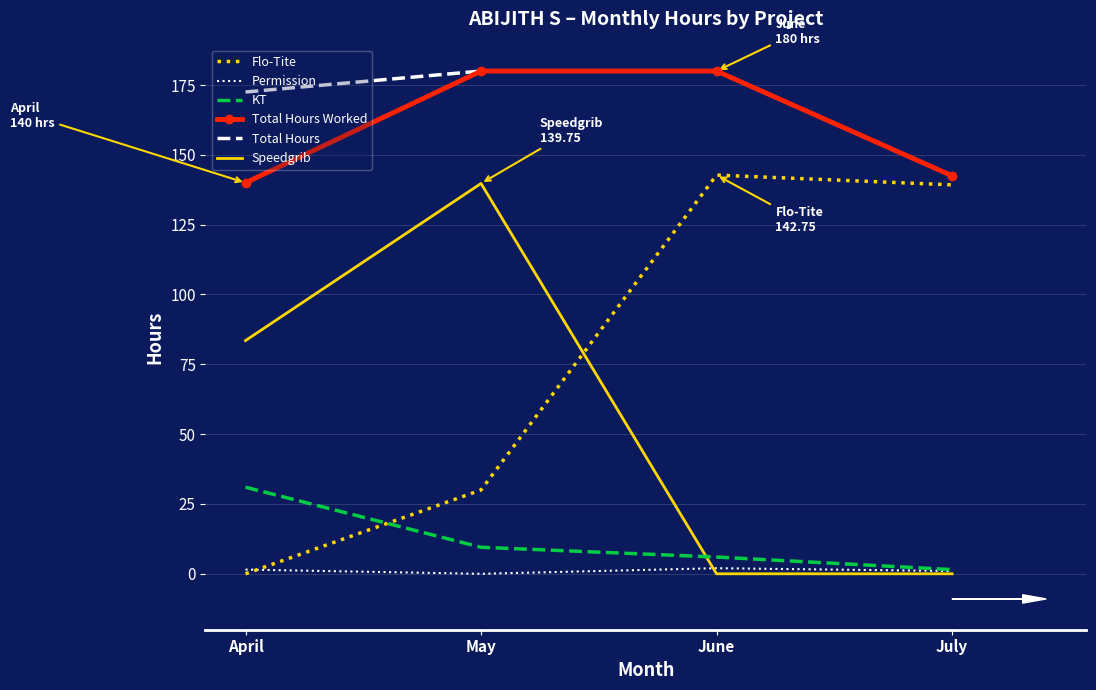

Is it true that Speedgrib equals 146.2 at April?

False